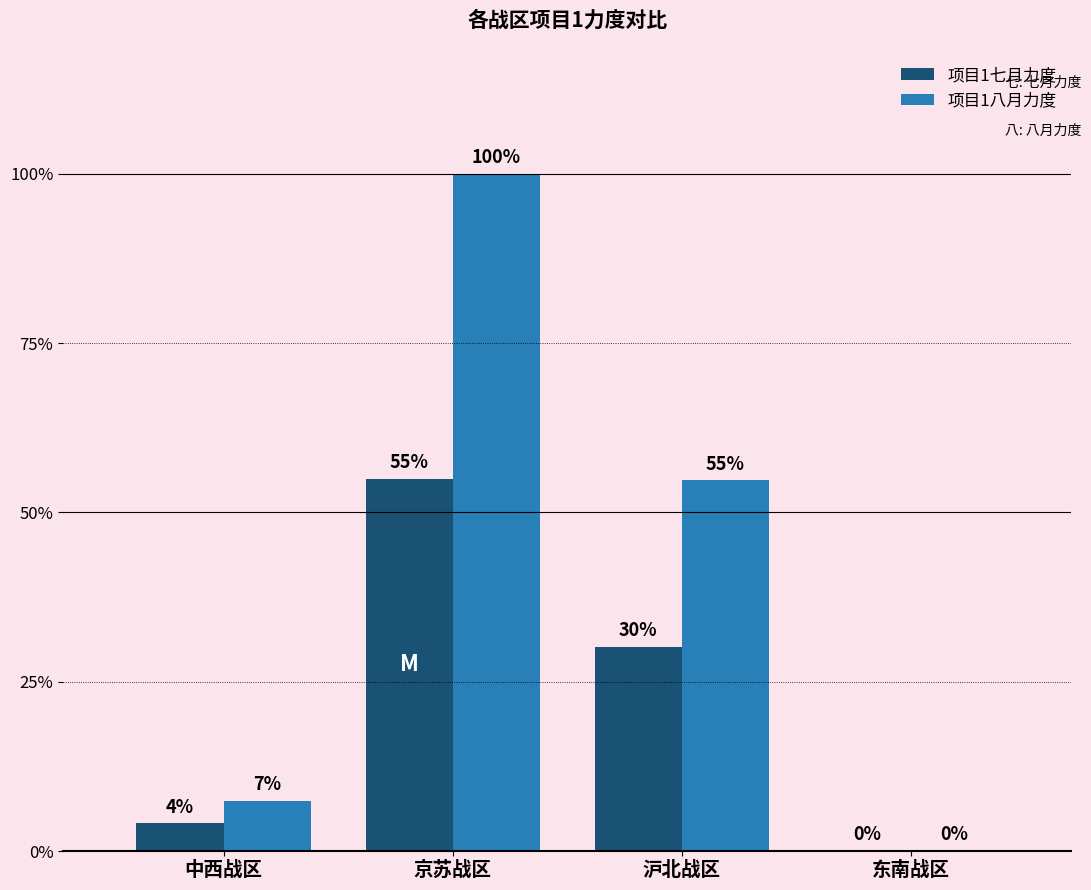

Which category has the highest value in the 项目1八月力度 series?

京苏战区